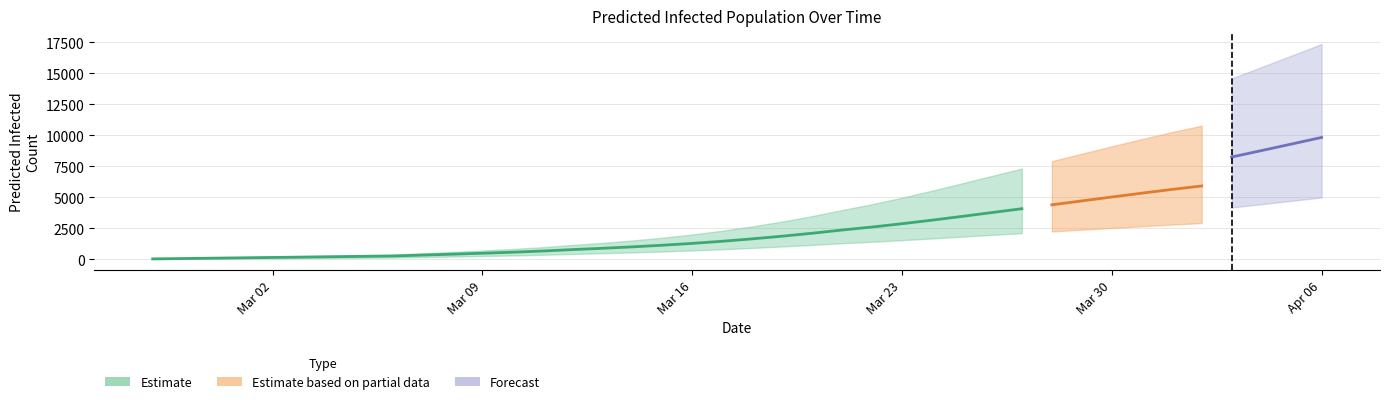

True or false: predicted_current_infected_lower and predicted_total_infected_lower cross at least once.

False